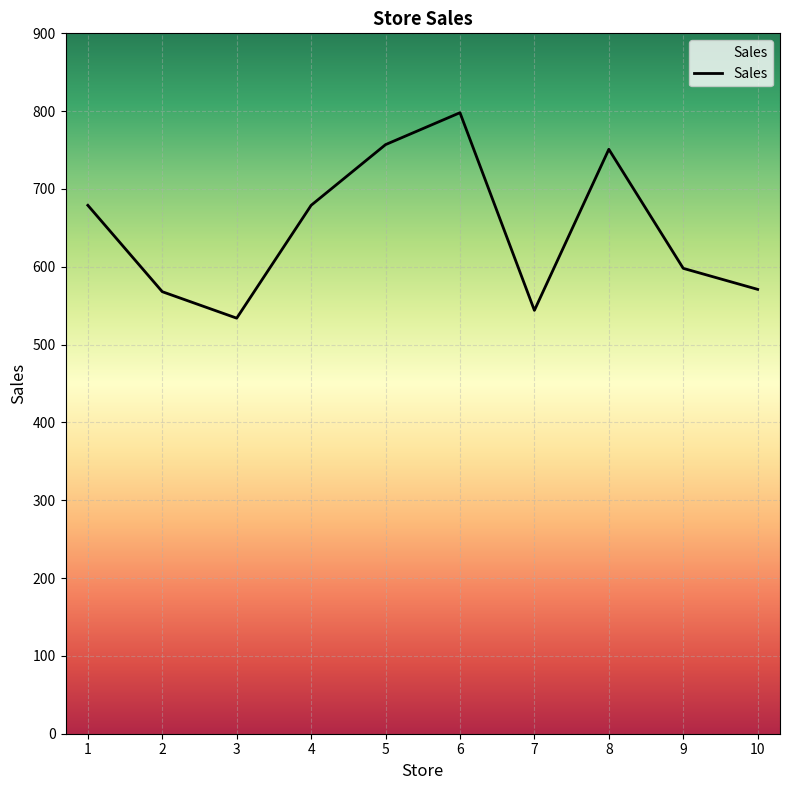

What is the greatest value displayed?

798